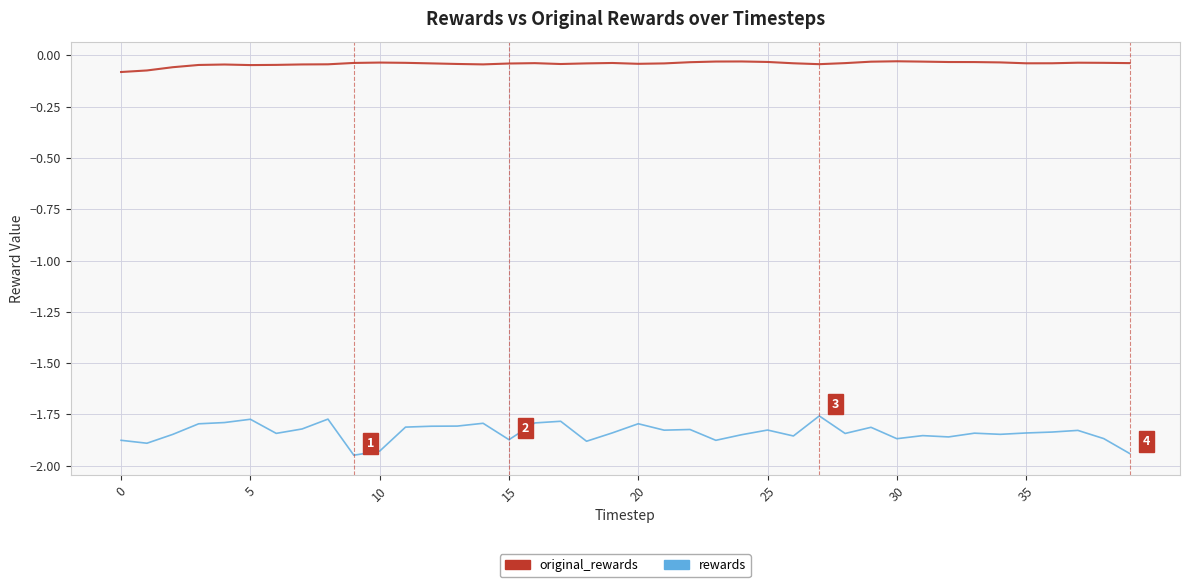

Is this an area chart (filled region under the line)?

No